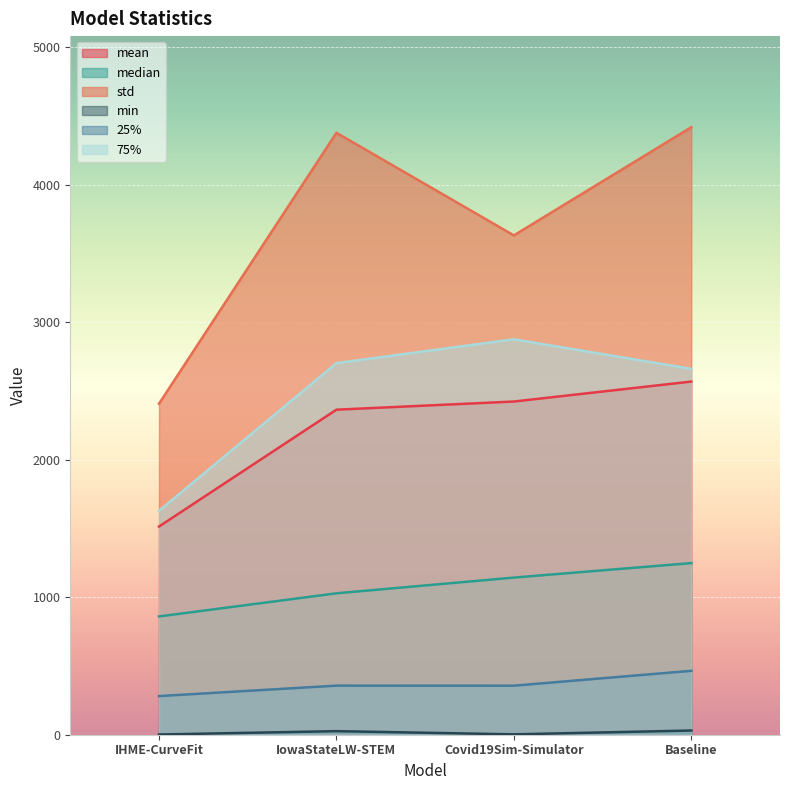

What is the smallest value displayed?

1.6